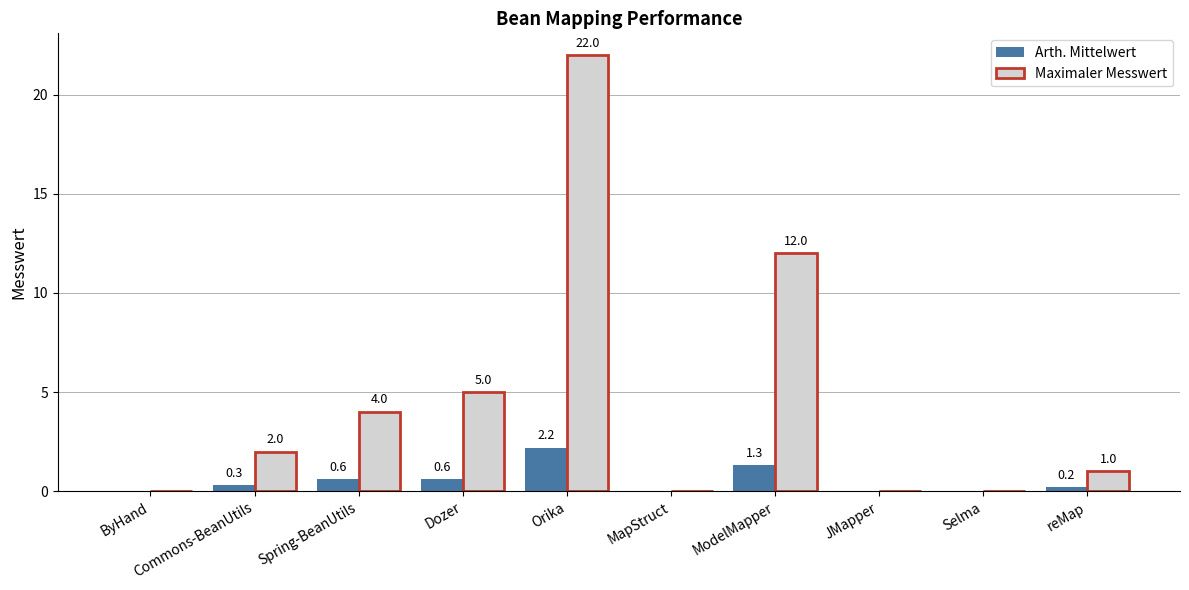

True or false: Maximaler Messwert has a value of 1.0 at reMap.

True